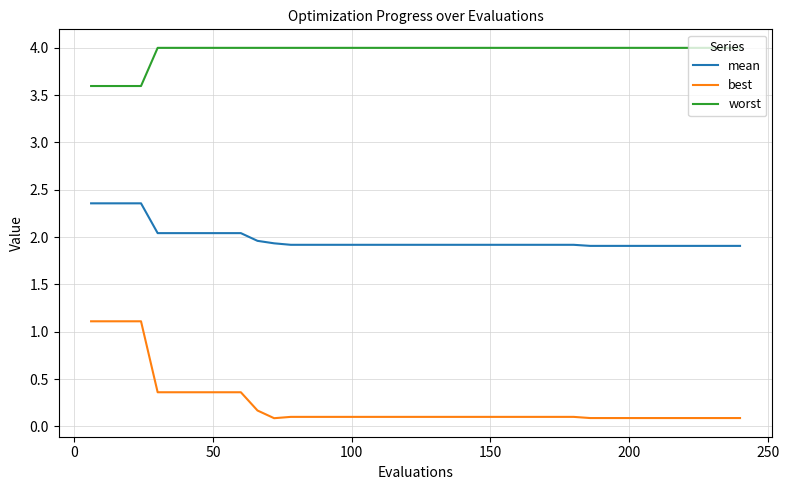

How many lines are shown in the chart?

3